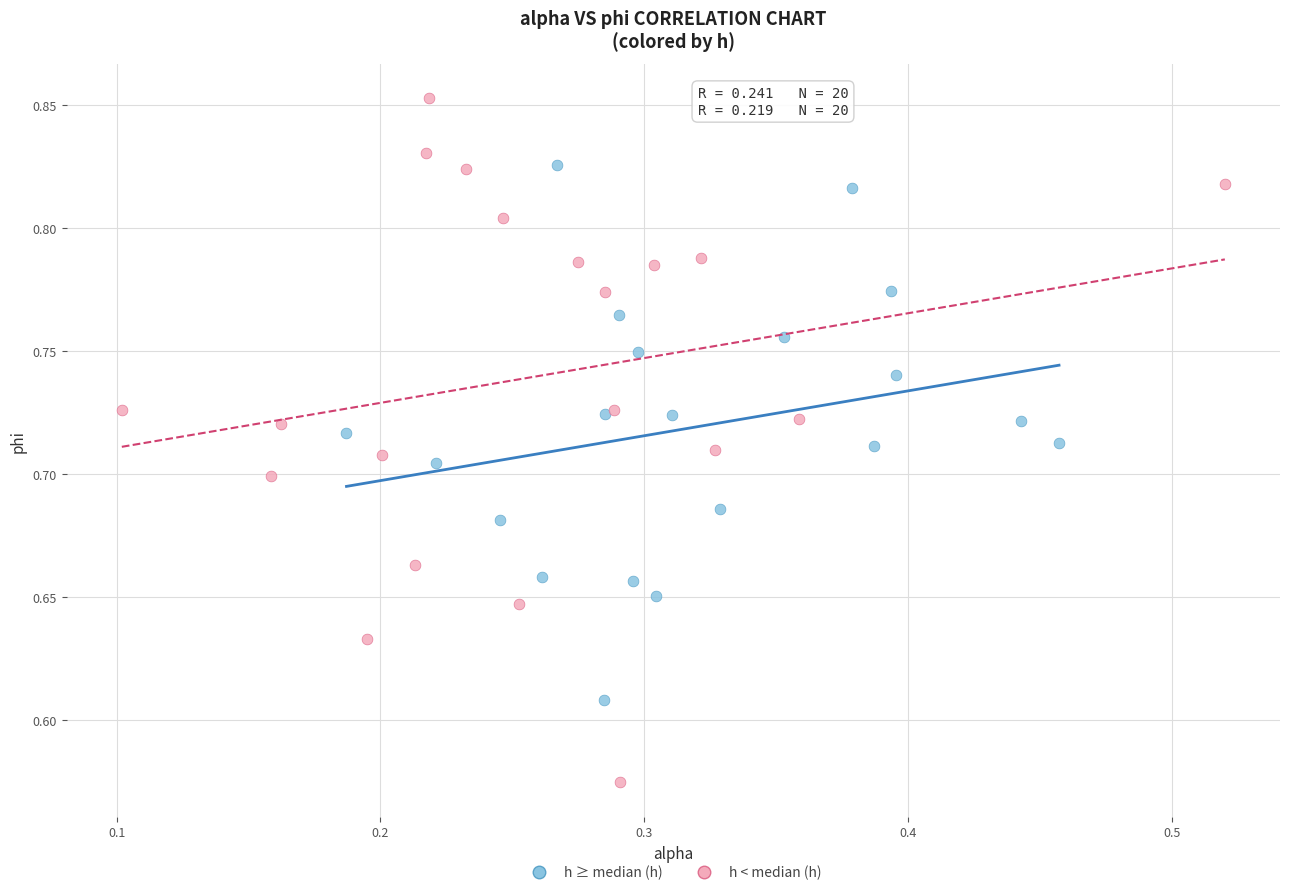

Which series contains the highest Y value?

h < median (h)